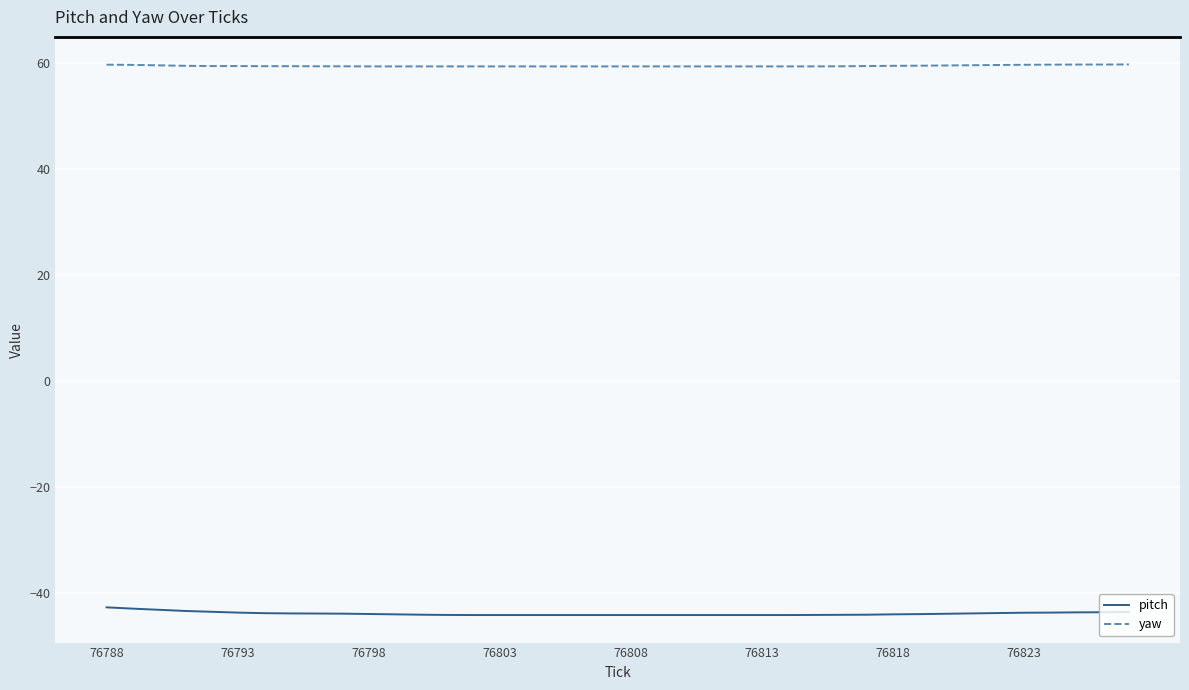

What is the minimum value shown in the chart?

-44.1